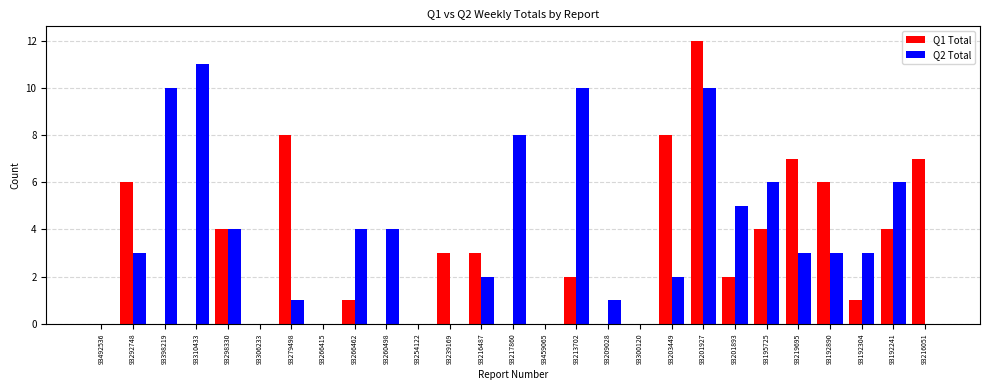

Reading left to right, extract all data points from this chart.

Q1 Total: 0	6	0	0	4	0	8	0	1	0	0	3	3	0	0	2	0	0	8	12	2	4	7	6	1	4	7
Q2 Total: 0	3	10	11	4	0	1	0	4	4	0	0	2	8	0	10	1	0	2	10	5	6	3	3	3	6	0